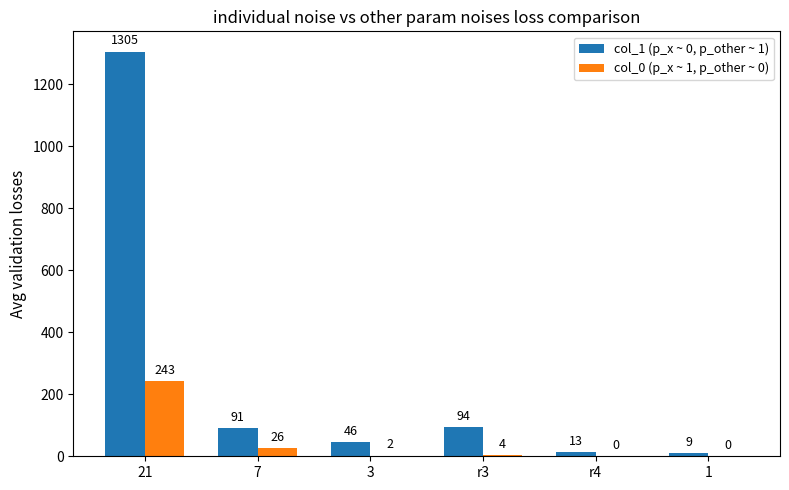

True or false: col_1 (p_x ~ 0, p_other ~ 1) has a value of 1305 at 21.

True